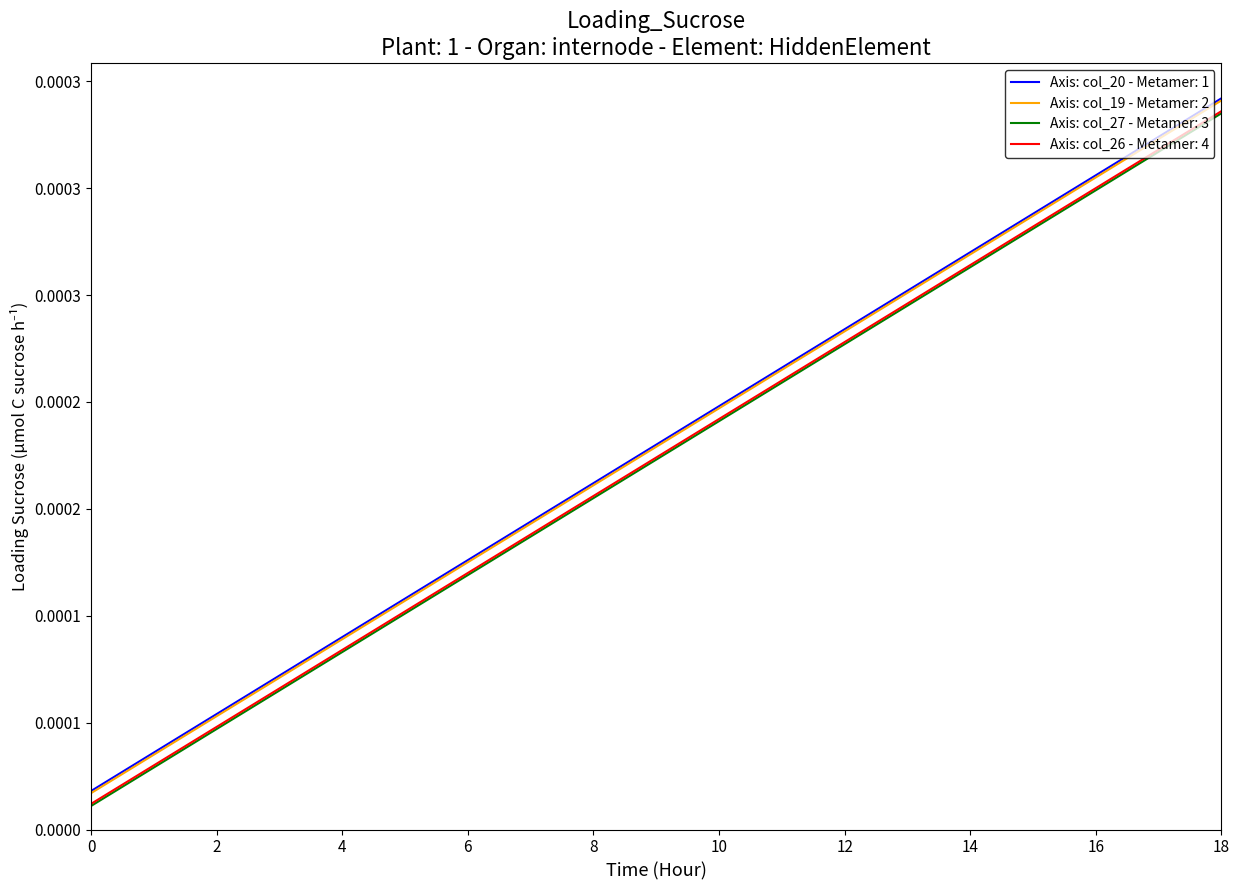

Which series has the largest total across all categories?

col_20